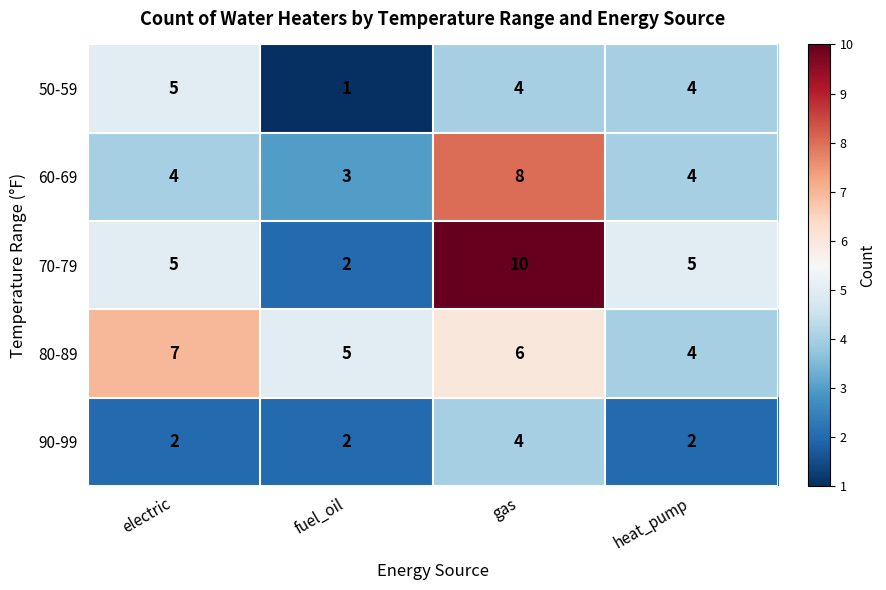

At which category is the sum across all series the highest?

gas